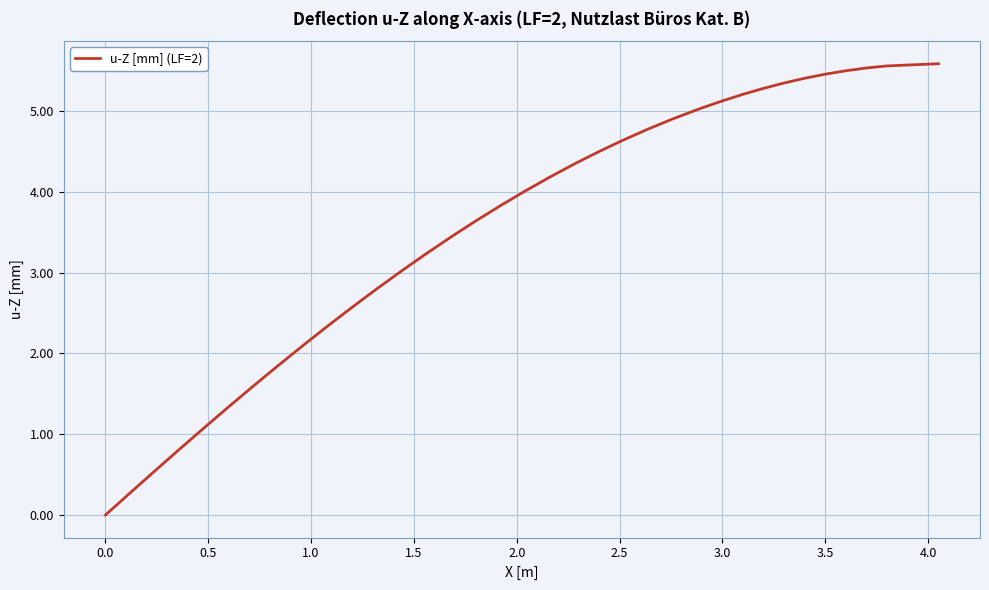

What is the greatest value displayed?

5.6